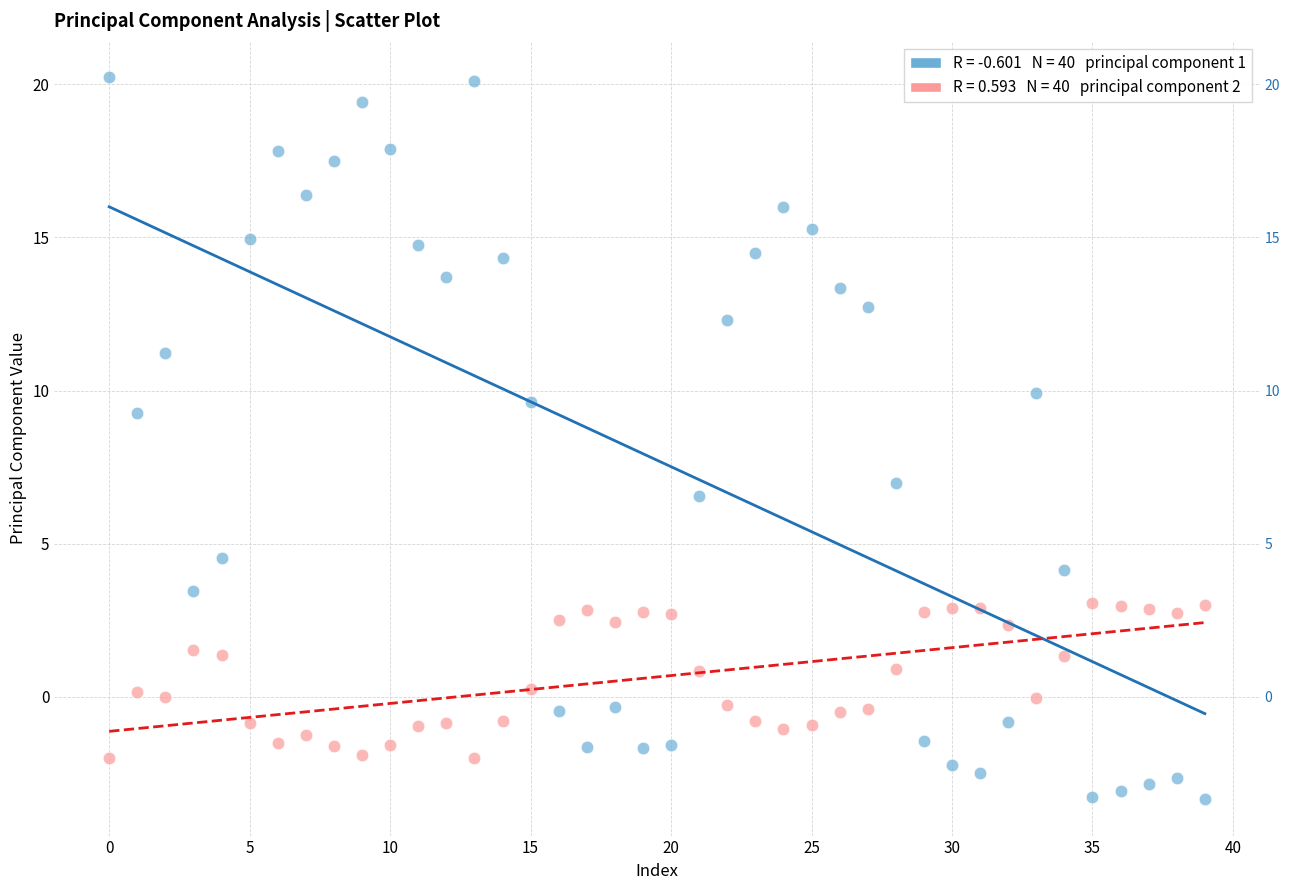

Across all data points, what is the range of Y values (max minus min)?

23.6